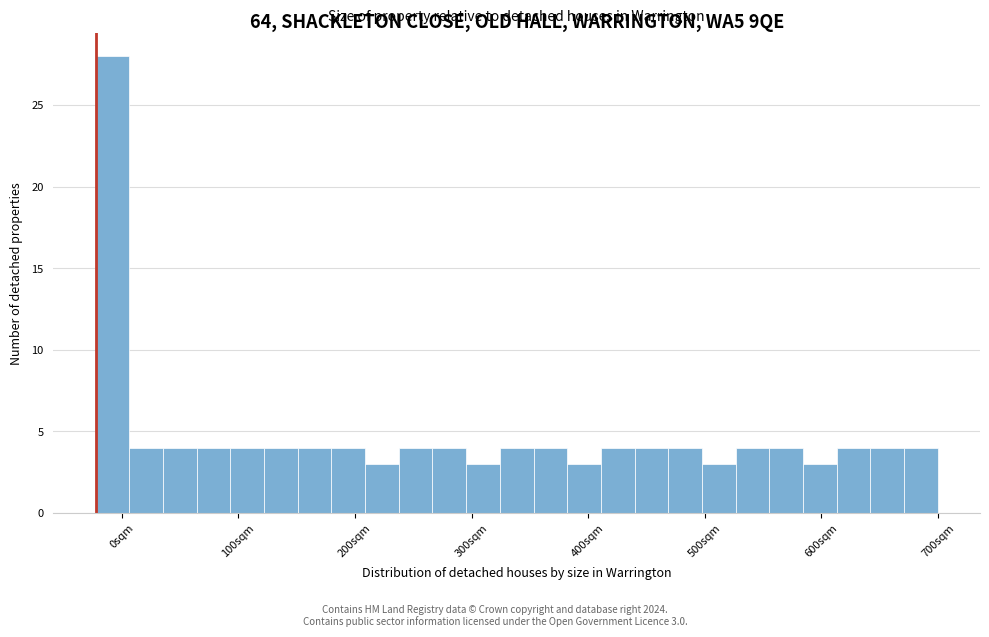

Around what value on the x-axis is the tallest bar? Give the approximate position of its centre, as read against the axis.

-10